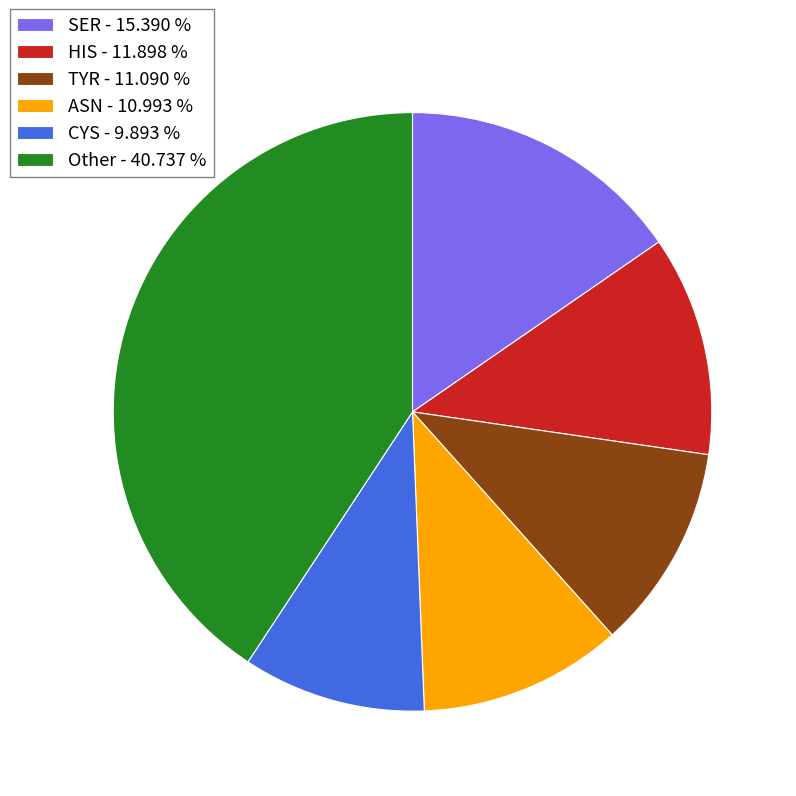

Approximately how many times larger is the value at SER - 15.390 % compared to HIS - 11.898 %?

1.3